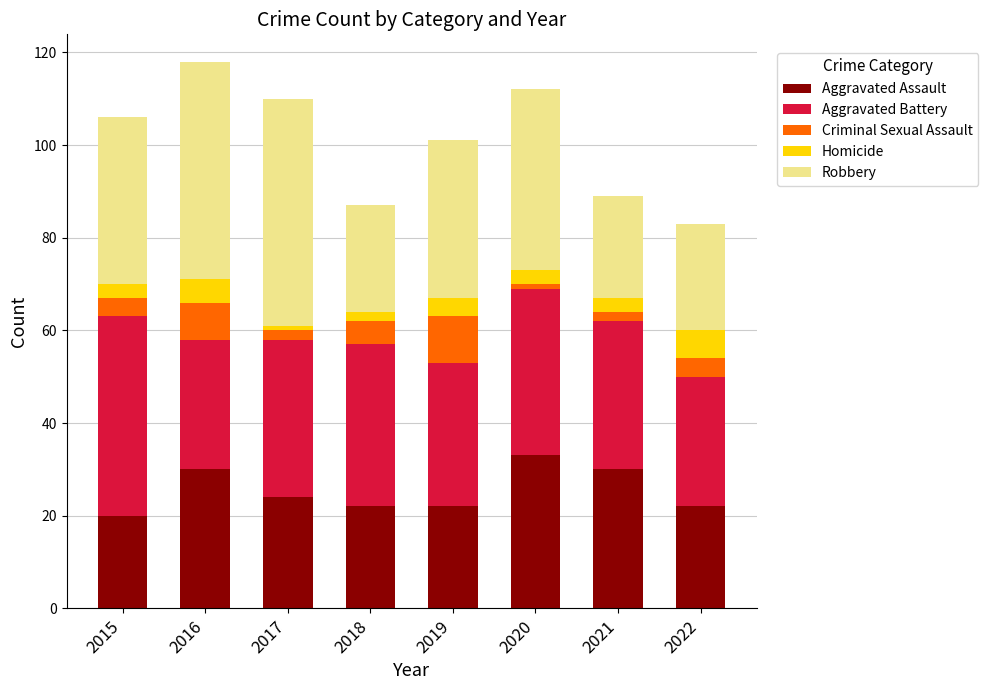

At which label does Aggravated Assault reach its peak?

2020